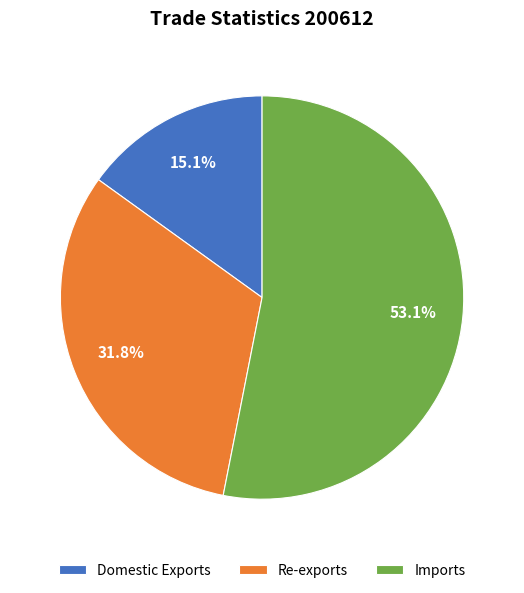

To the nearest percent, what portion does Domestic Exports represent?

15%